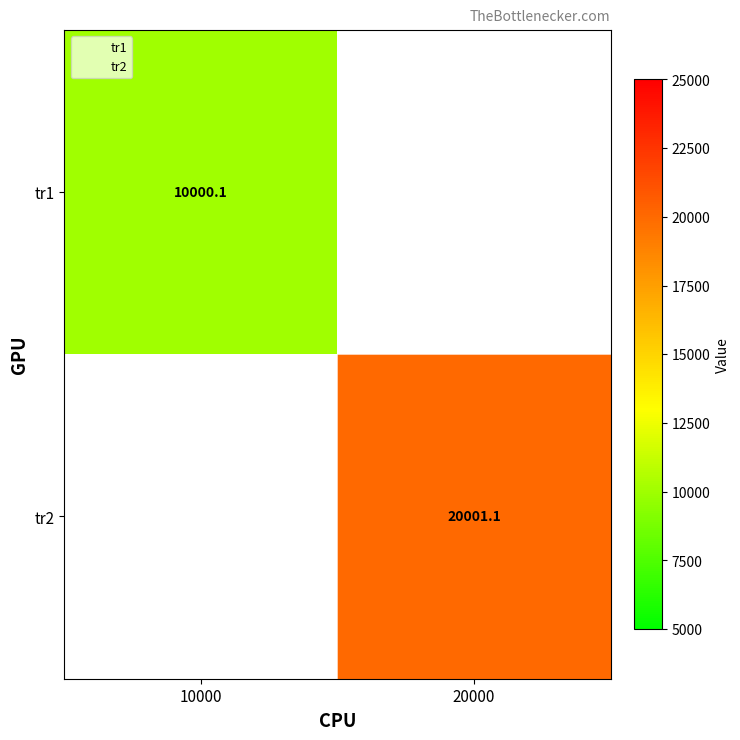

Which series has the widest spread of values?

tr1